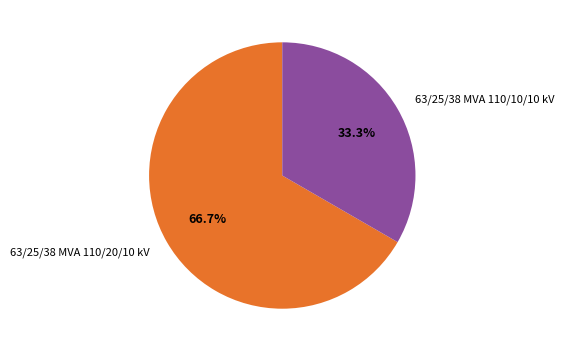

To the nearest percent, what percentage of the pie is 63/25/38 MVA 110/20/10 kV?

67%